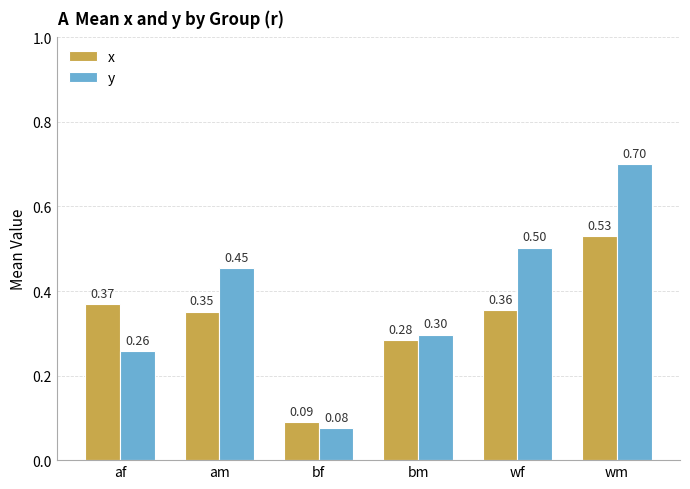

Rank the categories by y value from highest to lowest.

wm, wf, am, bm, af, bf